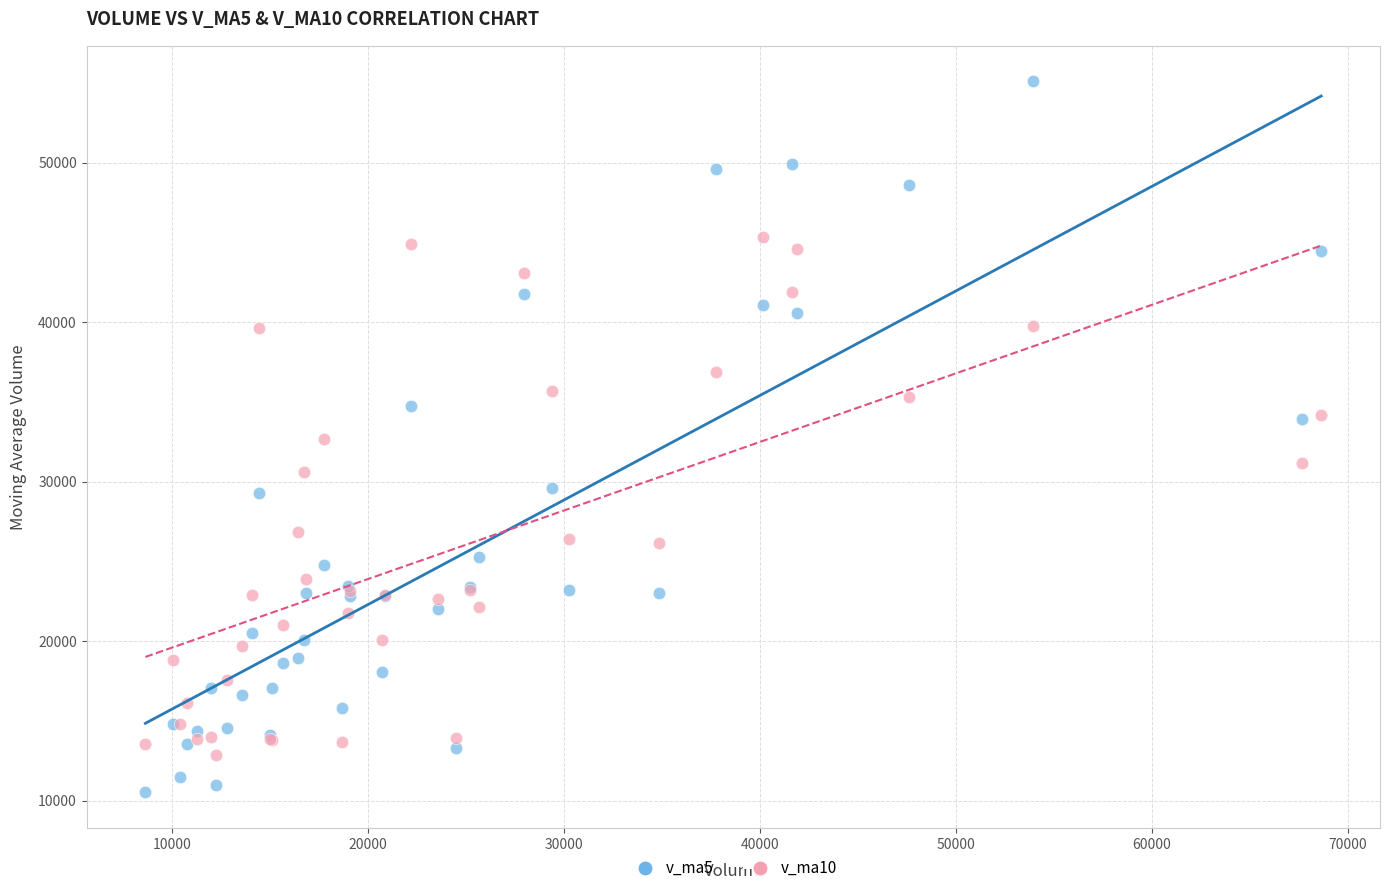

Which series has the largest Y range (max minus min)?

v_ma5